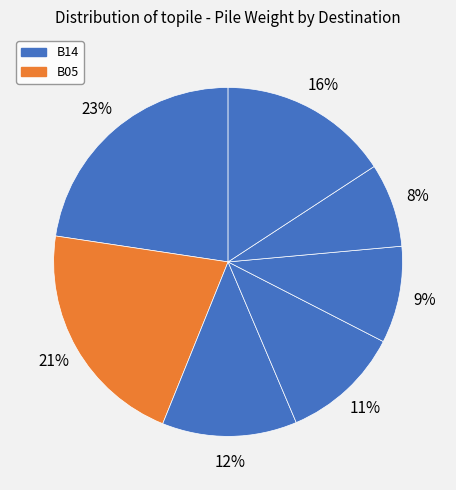

How many slices are in this pie chart?

7